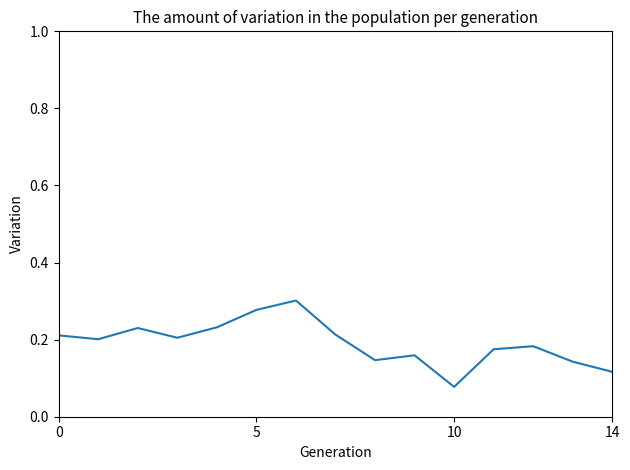

Reading left to right, transcribe all the data shown in this chart.

0.2	0.2	0.2	0.2	0.2	0.3	0.3	0.2	0.1	0.2	0.1	0.2	0.2	0.1	0.1